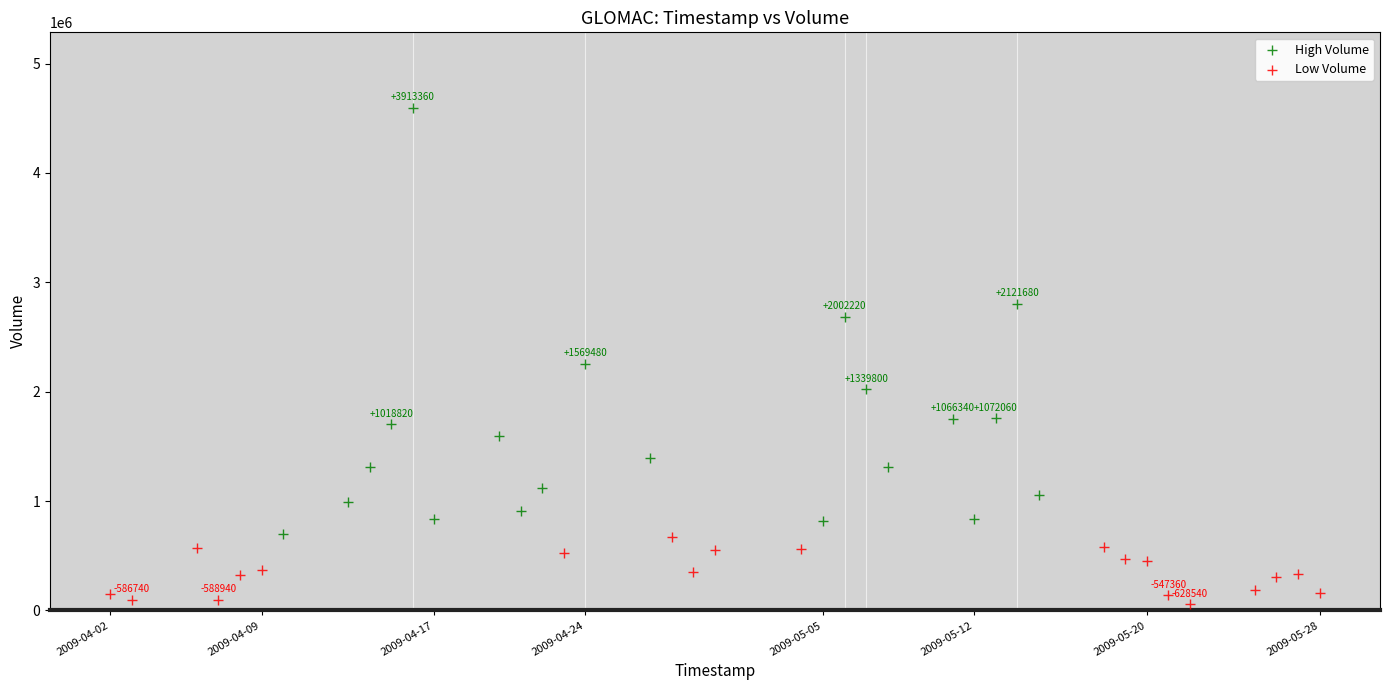

What are all the series names shown in the legend?

High Volume, Low Volume